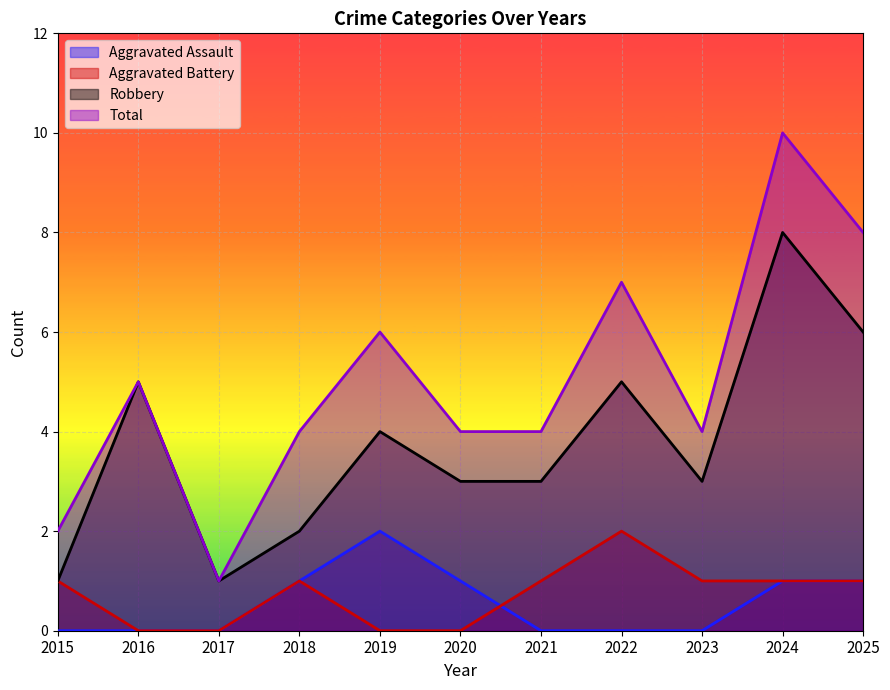

At how many categories does at least one series exceed 8?

1